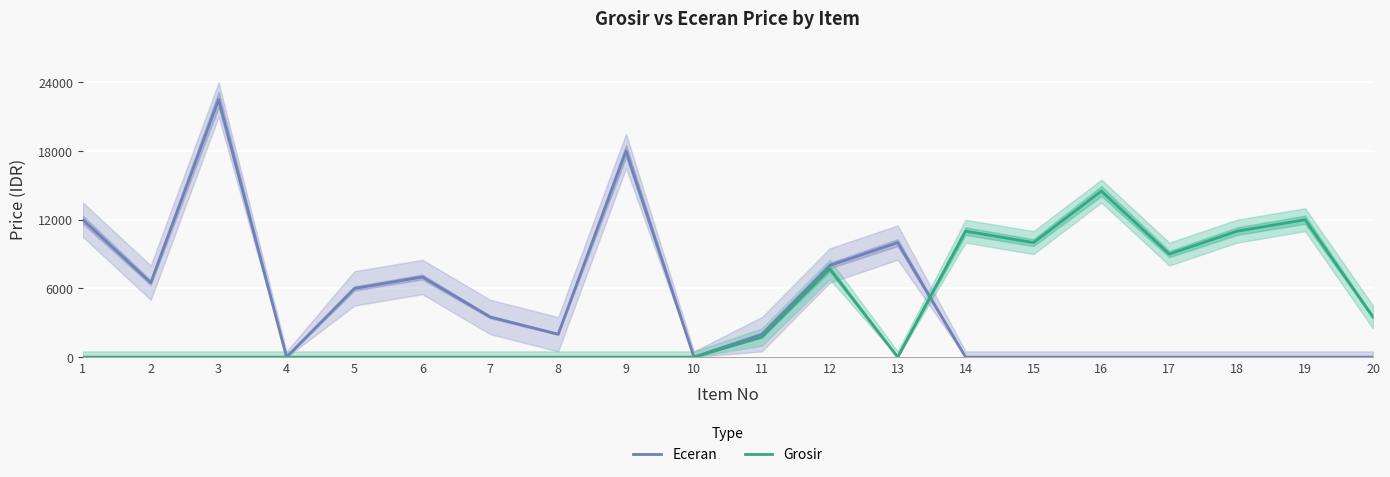

Between 17 and 18, which series saw the biggest shift?

Grosir